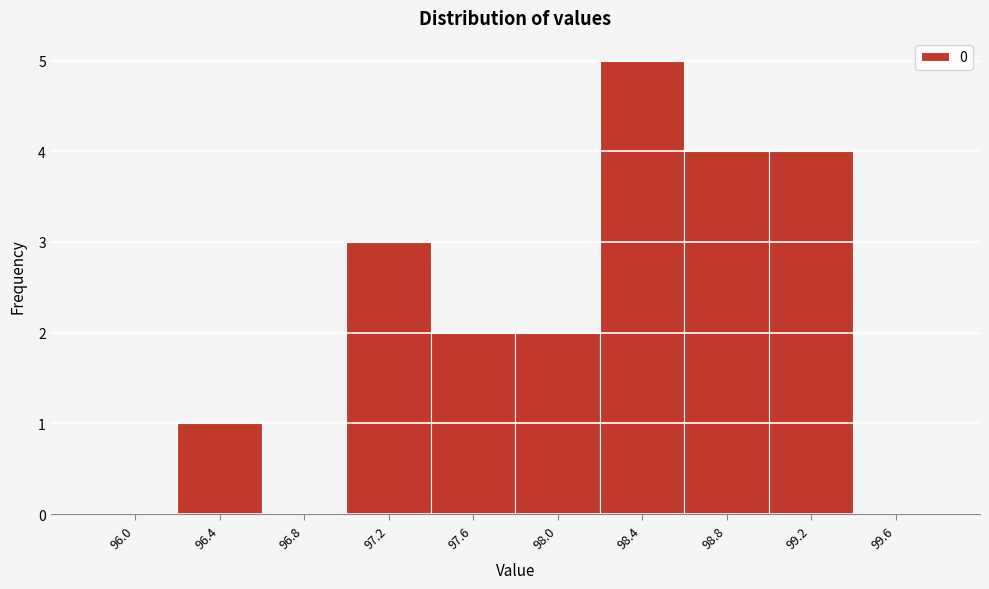

Reading right to left, extract all data points from this chart.

99.6=0	99.2=4	98.8=4	98.4=5	98.0=2	97.6=2	97.2=3	96.8=0	96.4=1	96.0=0